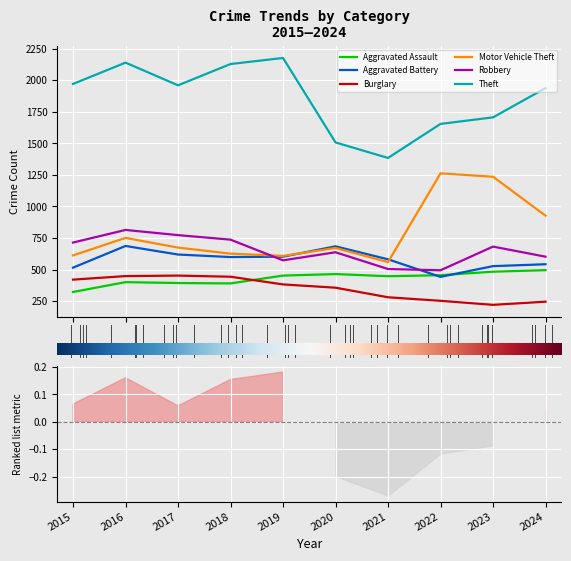

What is the difference between the second highest and minimum values in the Burglary series?

228